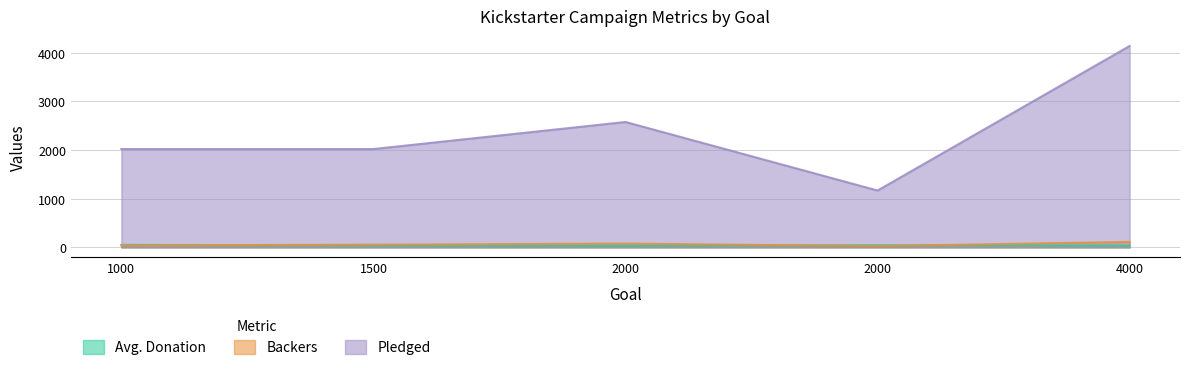

True or false: Pledged has a value of 569.0 at 2000.

False